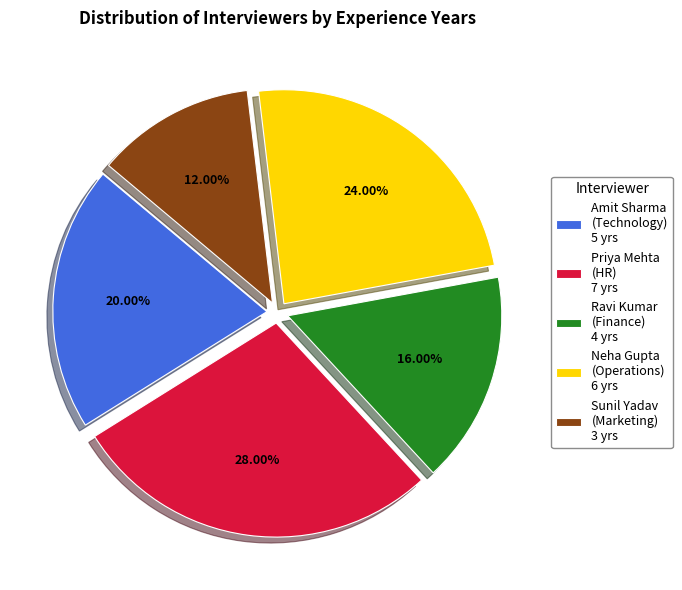

Which has a higher value, Amit Sharma (Technology) 5 yrs or Sunil Yadav (Marketing) 3 yrs?

Amit Sharma (Technology) 5 yrs